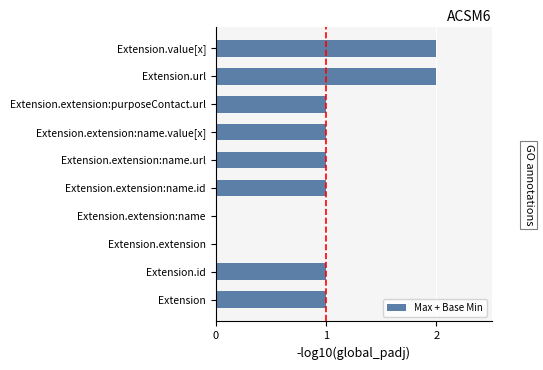

Reading top to bottom, extract all data points from this chart.

Extension.value[x]=2	Extension.url=2	Extension.extension:purposeContact.url=1	Extension.extension:name.value[x]=1	Extension.extension:name.url=1	Extension.extension:name.id=1	Extension.extension:name=0	Extension.extension=0	Extension.id=1	Extension=1